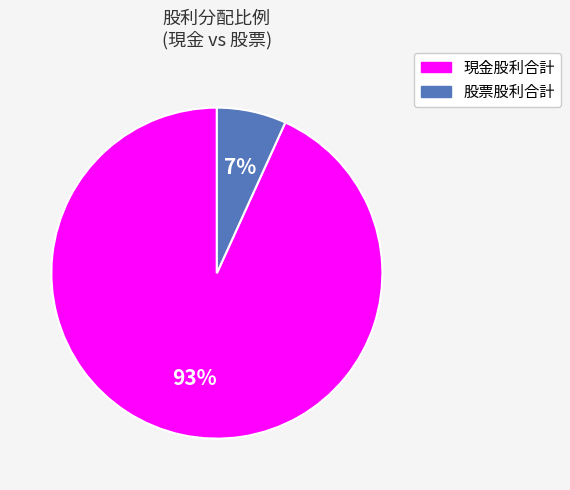

To the nearest percent, what is the average slice percentage?

50%